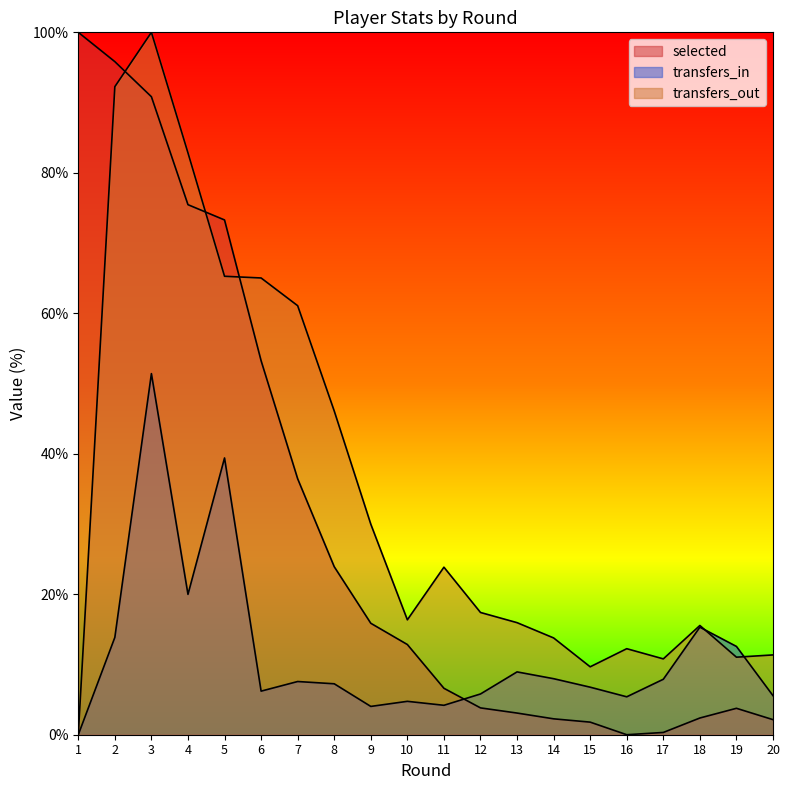

What value does the transfers_out series have at 12?

17.4